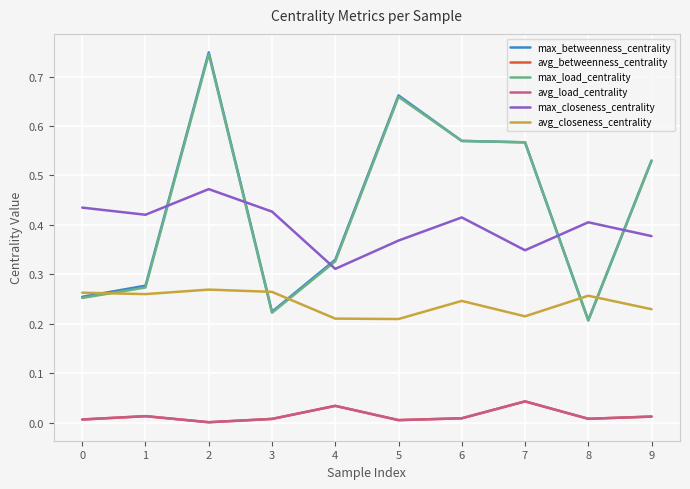

Which category has the lowest value across all series?

2